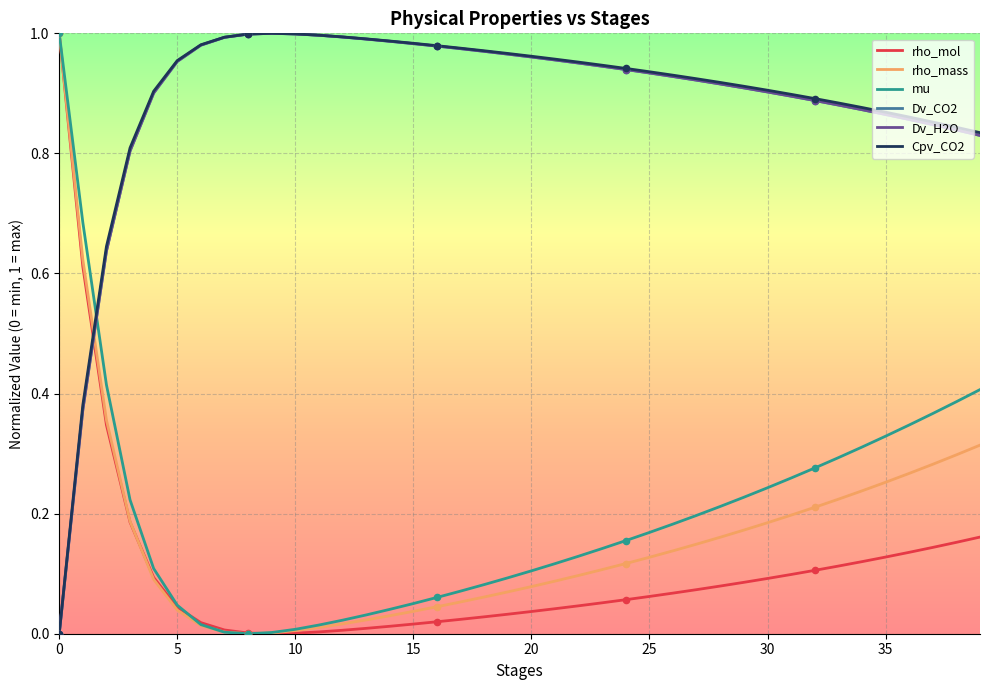

Does the chart have visible grid lines?

Yes